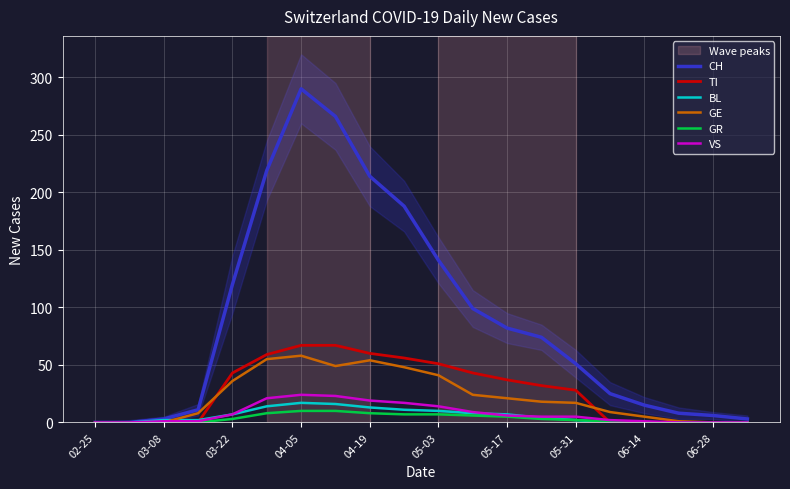

The CH series shows 3 at 03-08. True or false?

True